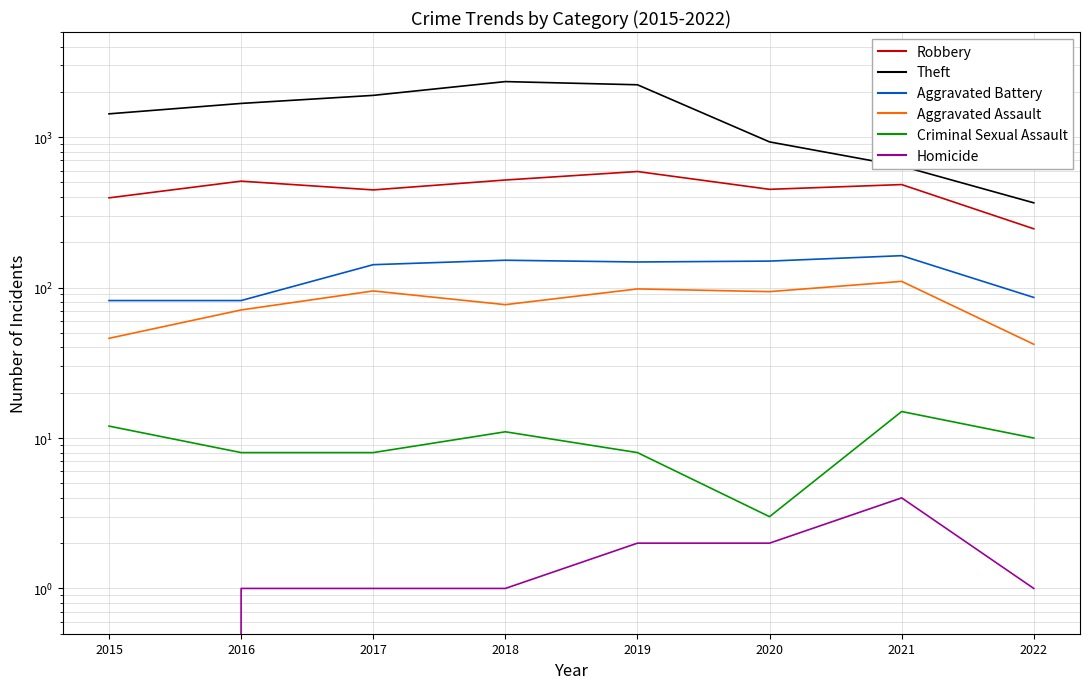

What is the average value of the Aggravated Assault series?

79